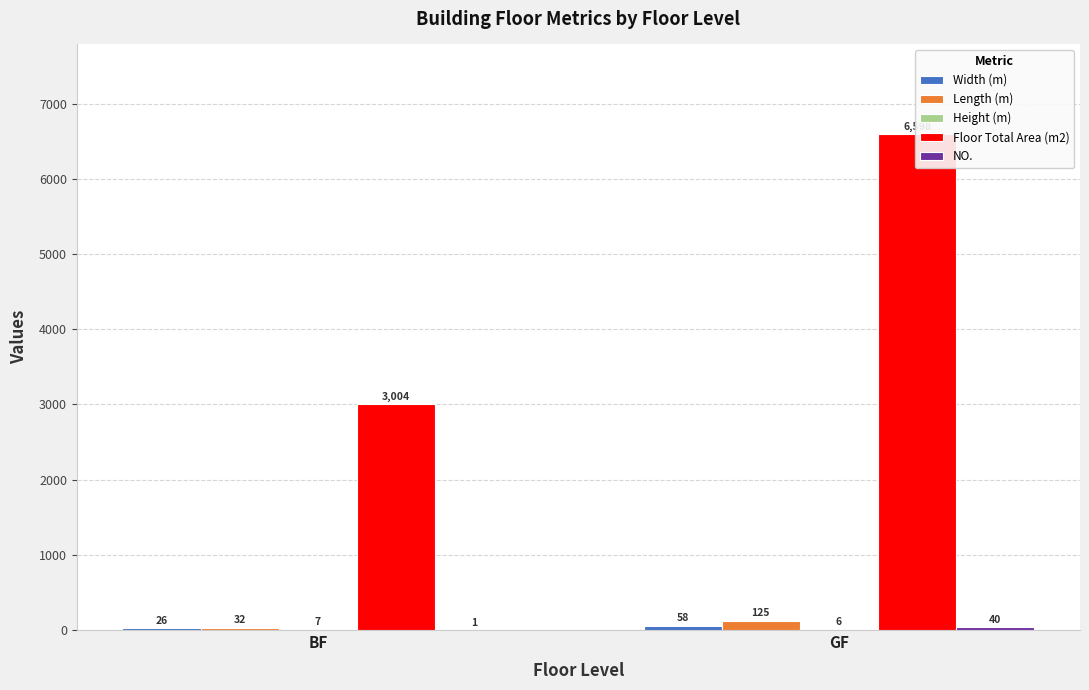

What is the value of the Width (m) bar at the 2nd from the left?

58.0